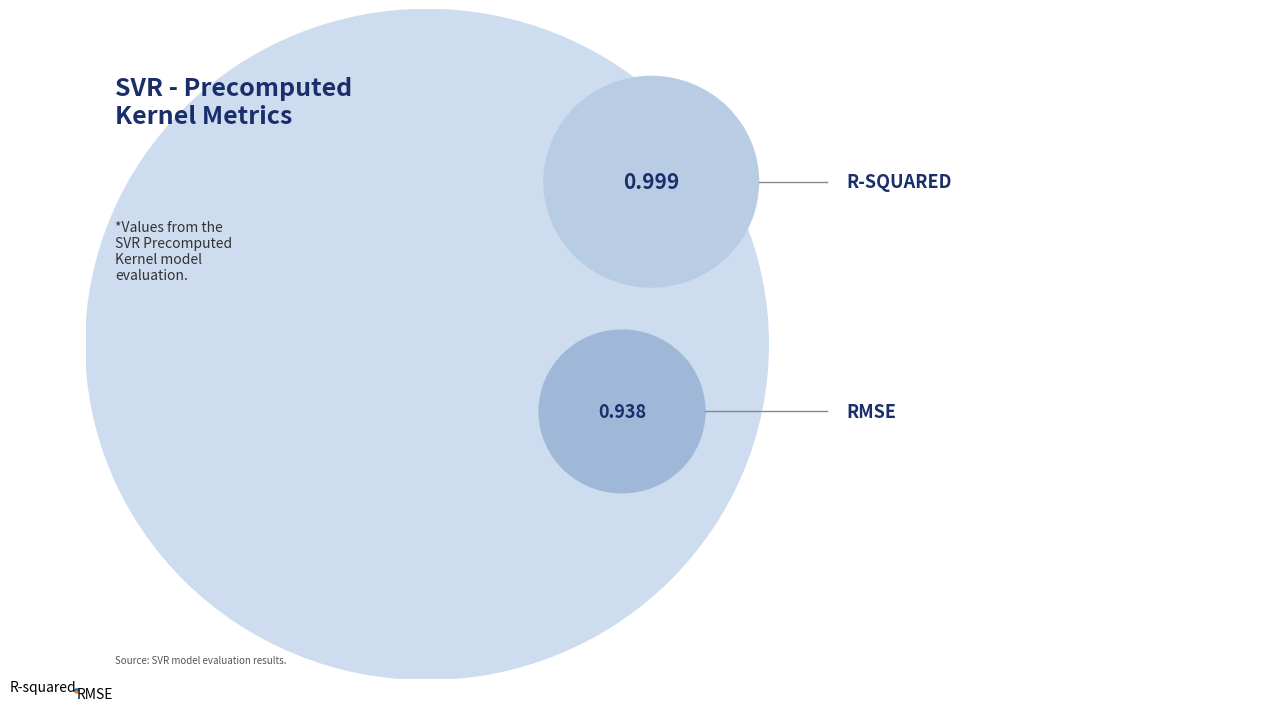

Do R-squared and RMSE together represent more than half of the pie?

Yes